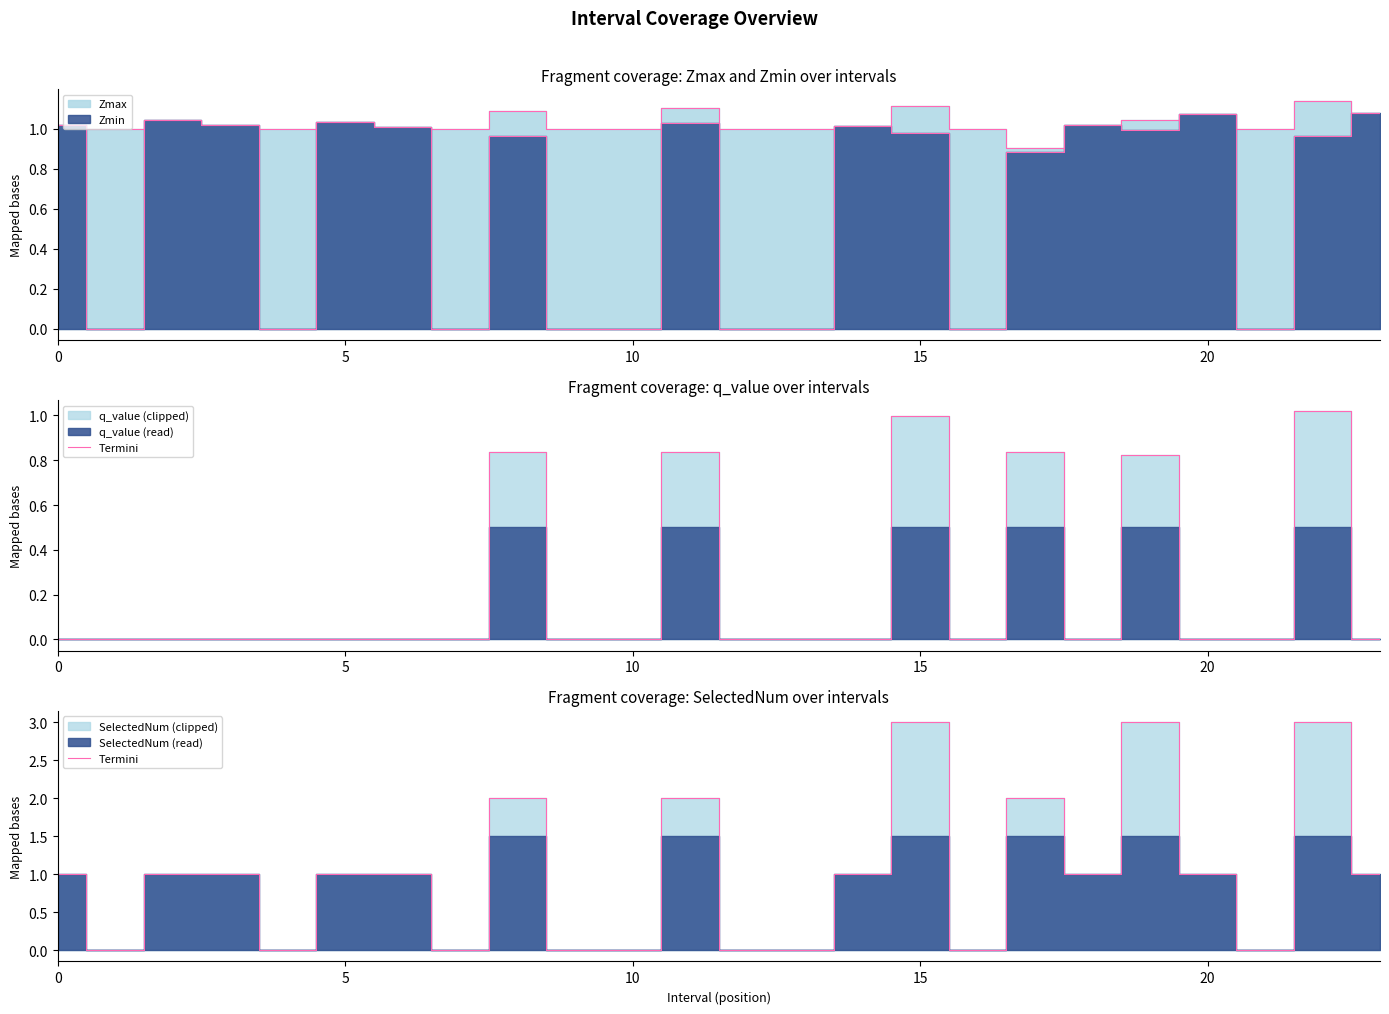

Does the chart have visible grid lines?

No